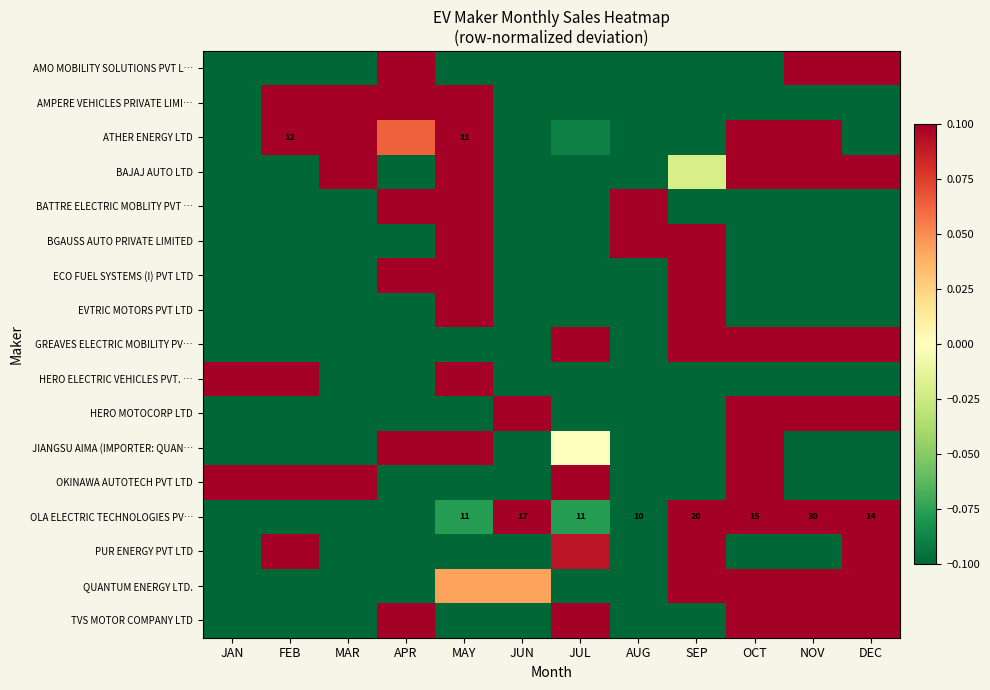

At which label is HERO ELECTRIC VEHICLES PVT. … closest to 1?

MAY